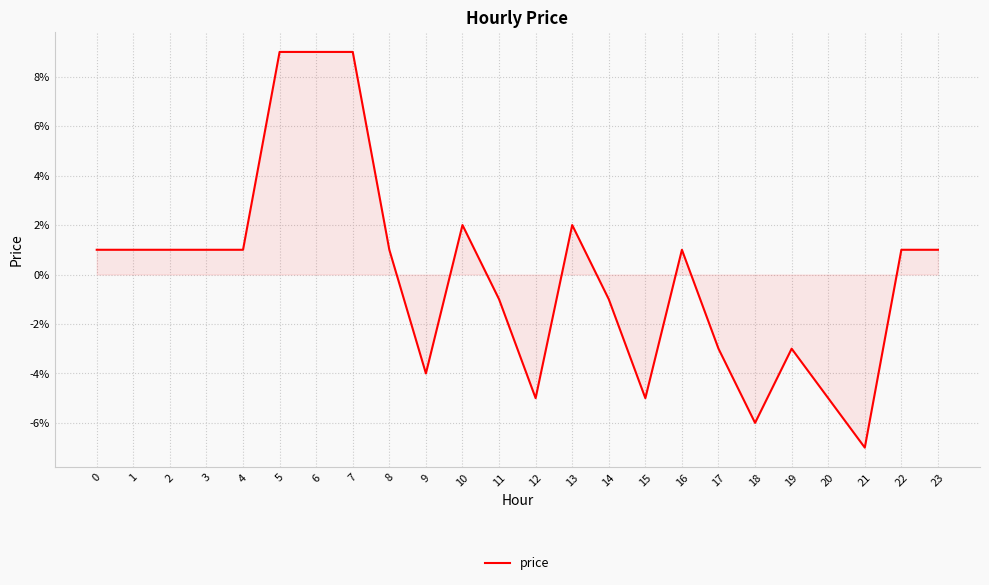

Where is the first local maximum?

10